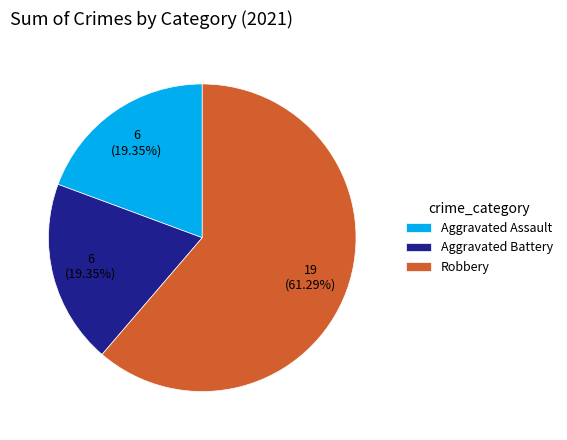

To the nearest percent, what is the combined percentage of Aggravated Assault and Aggravated Battery?

39%